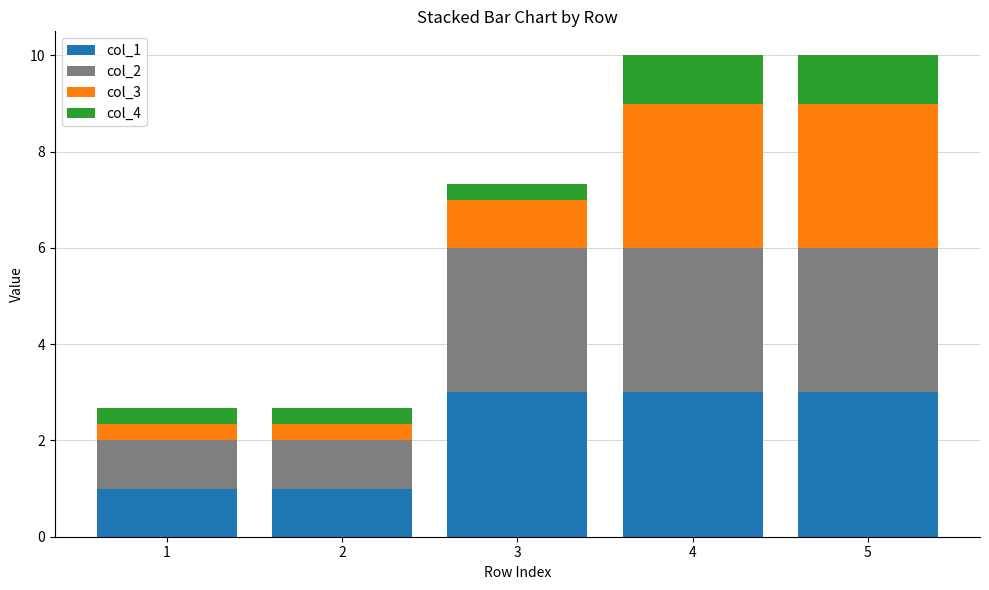

What is the maximum value for col_1?

3.0